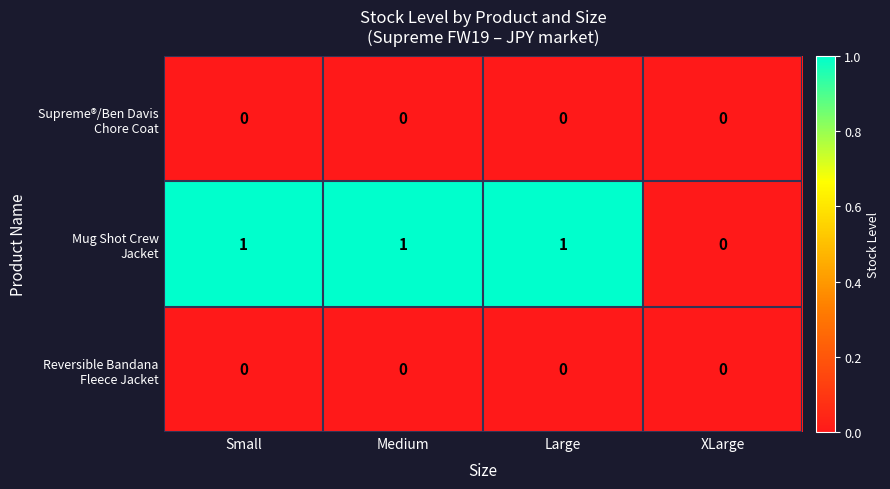

What is the difference between the highest and lowest values at Medium?

1